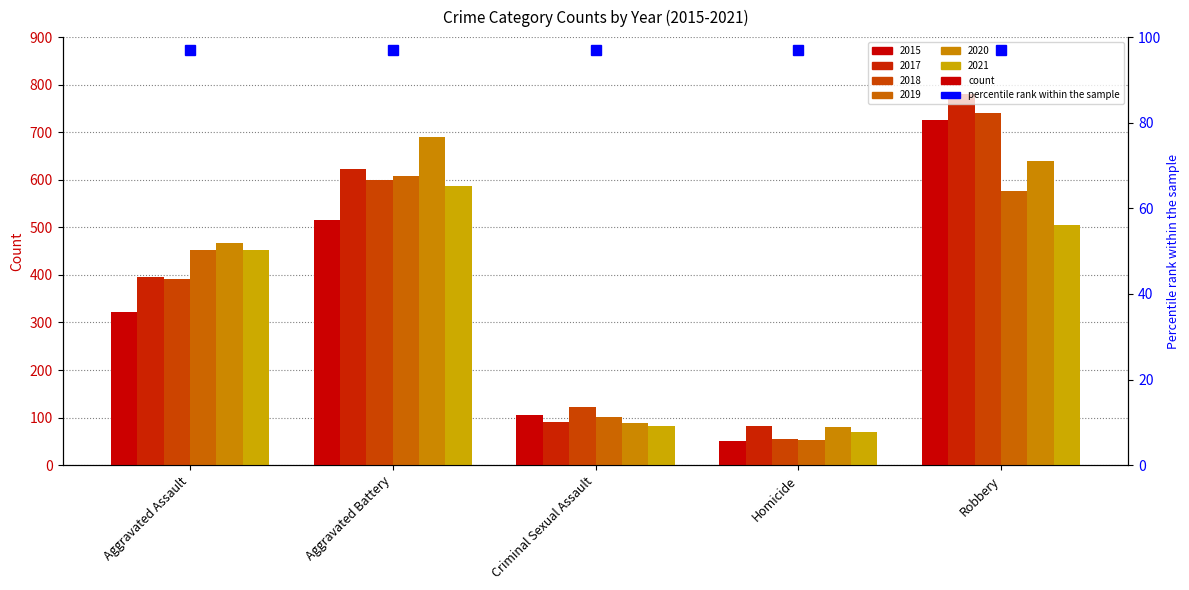

What is the difference between the maximum and minimum values in the 2018 series?

685